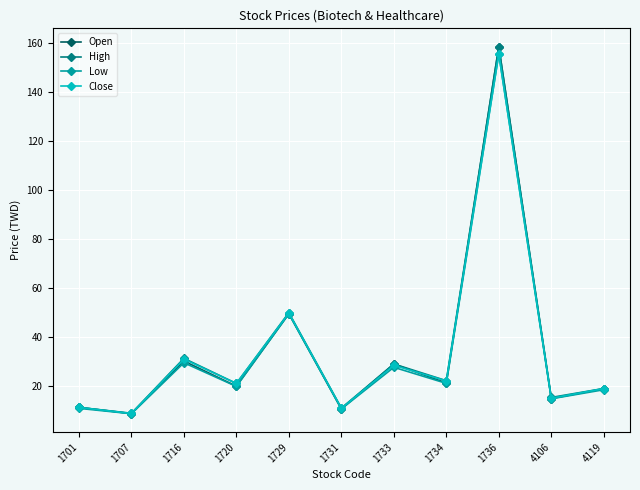

Between 1720 and 1736, which series saw the biggest shift?

Open